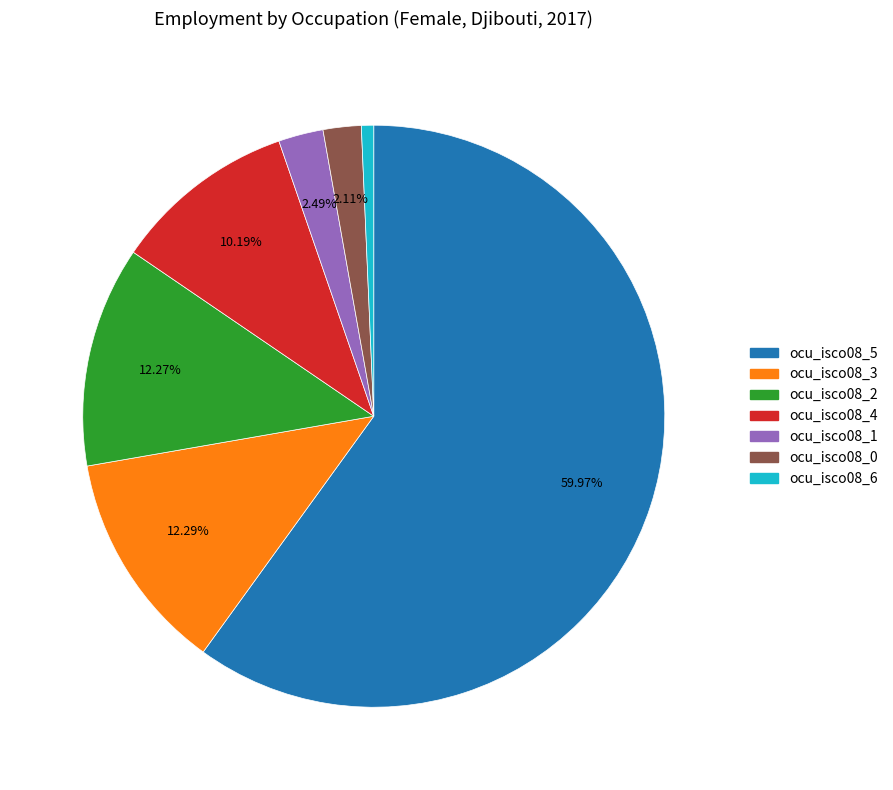

Do ocu_isco08_0 and ocu_isco08_2 together represent more than half of the pie?

No